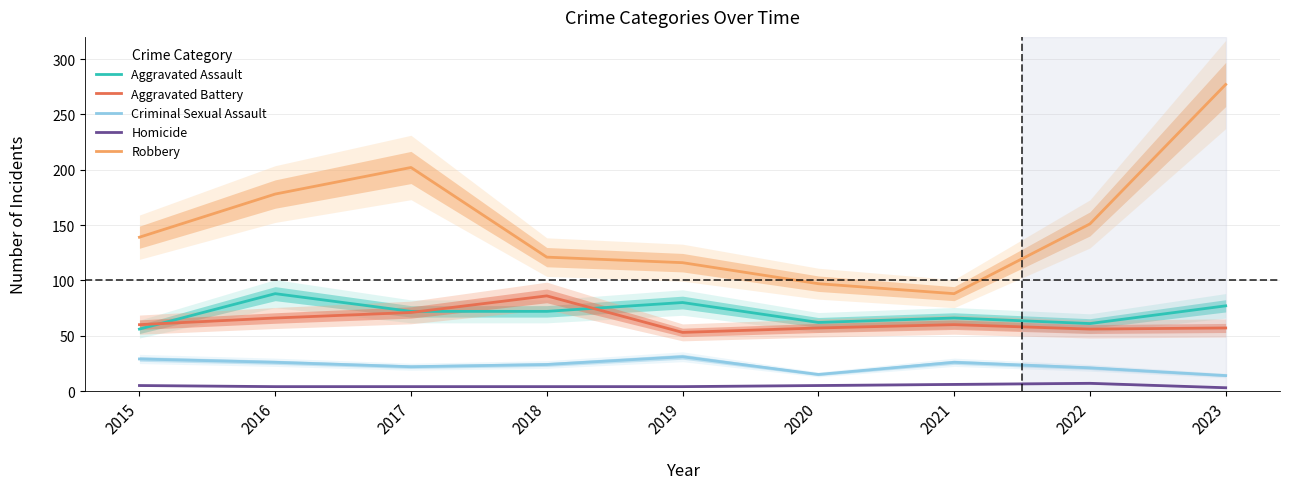

How many values in the Robbery series exceed 139?

4